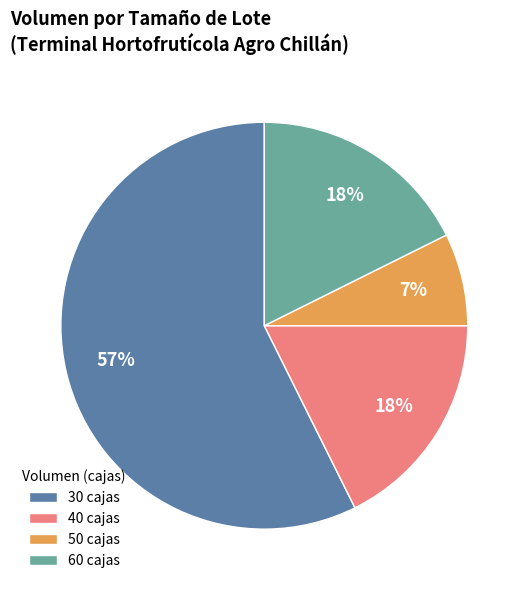

Which has a higher value, 40 cajas or 50 cajas?

40 cajas